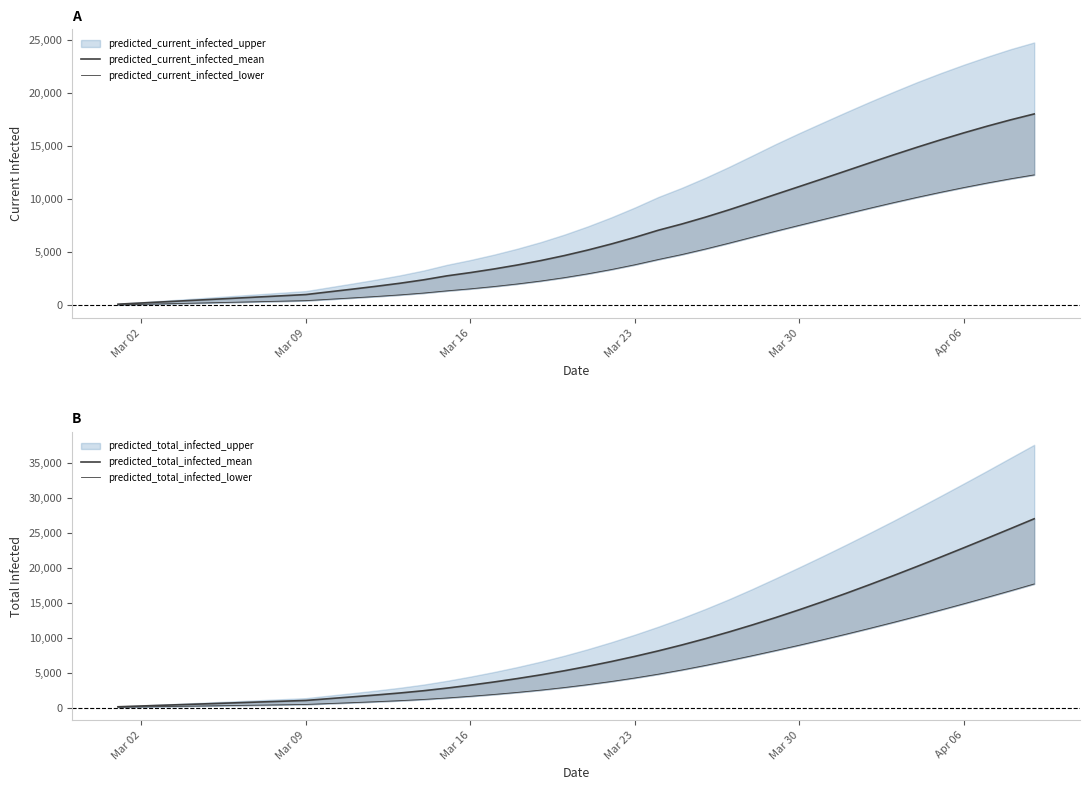

At which label does predicted_total_infected_lower reach its minimum?

Mar 02